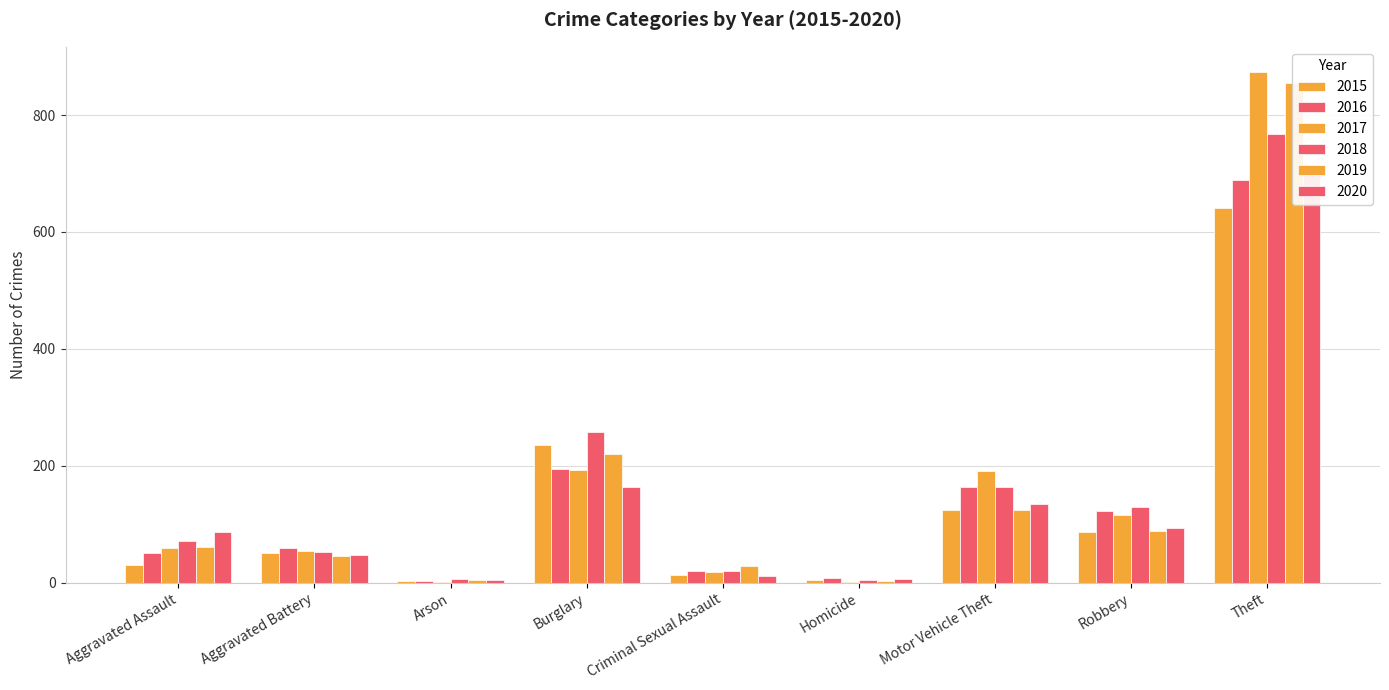

Rank the series at Homicide from lowest to highest value.

2017, 2019, 2015, 2018, 2020, 2016